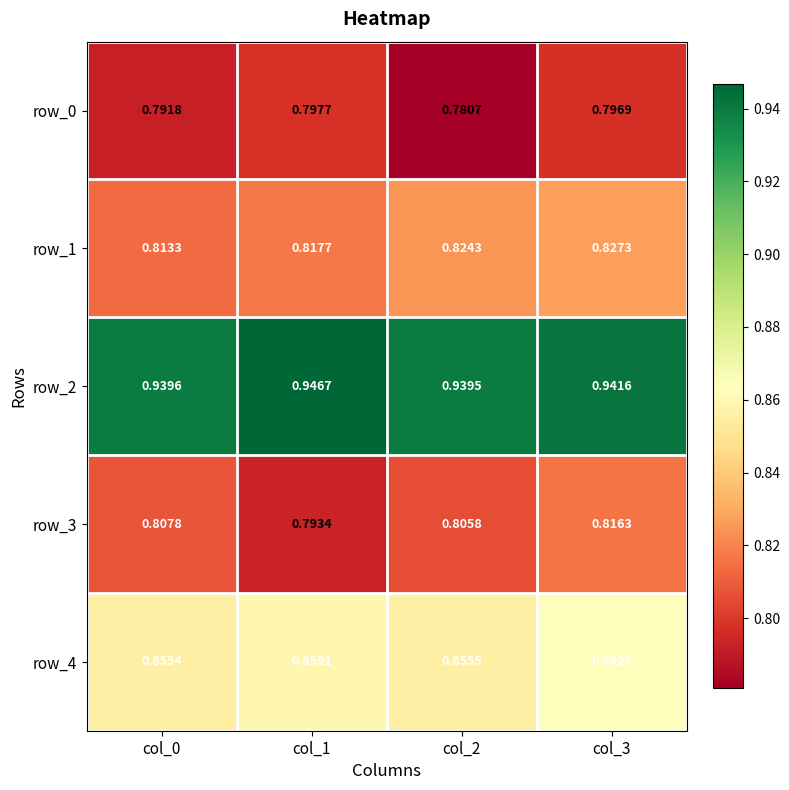

Is the value of row_4 at col_1 greater than the value of row_3 at col_0?

Yes